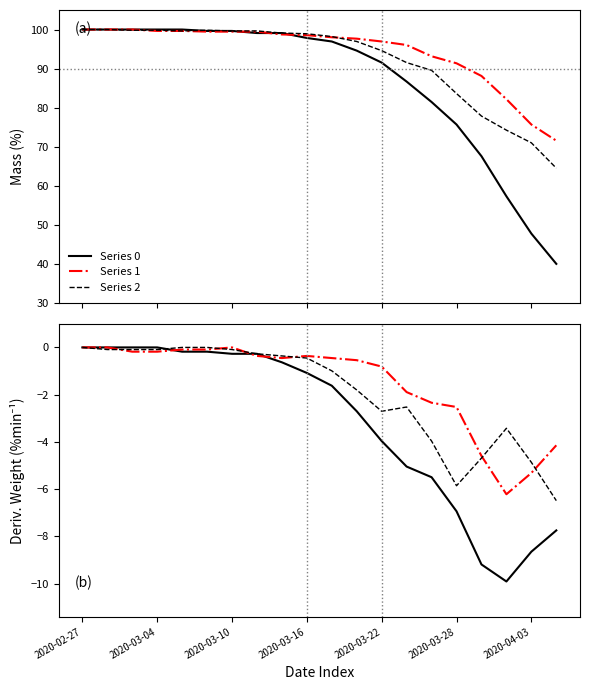

What is the difference between the Series 1 values at 8 and 2020-02-27?

0.5